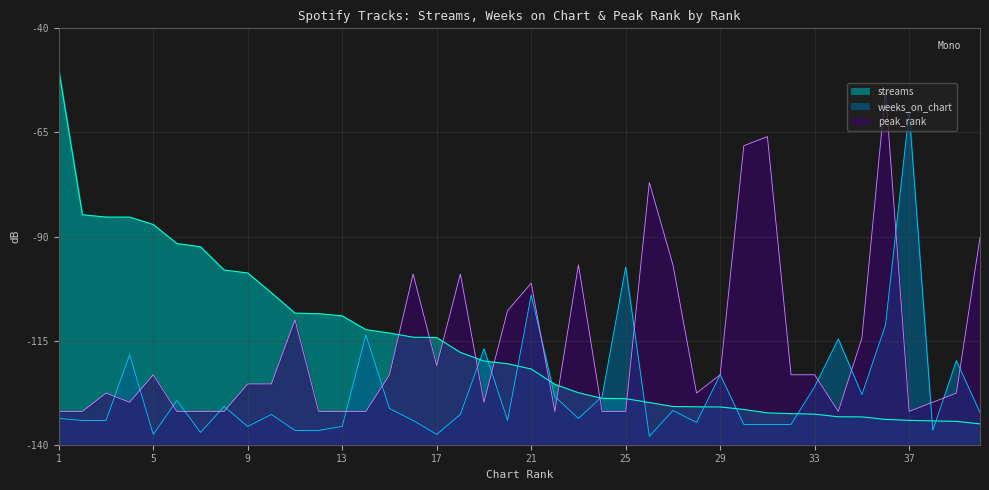

What is the average value of the peak_rank series?

-116.4